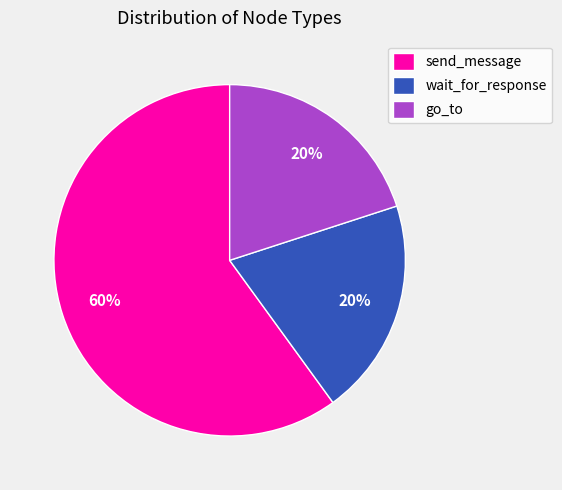

To the nearest percent, what percentage of the pie is send_message?

60%